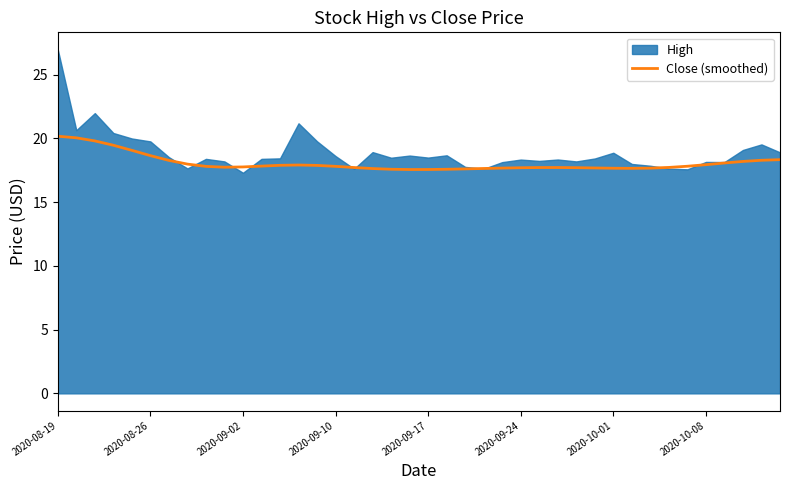

What is the highest value of the Close (smoothed) series?

20.2